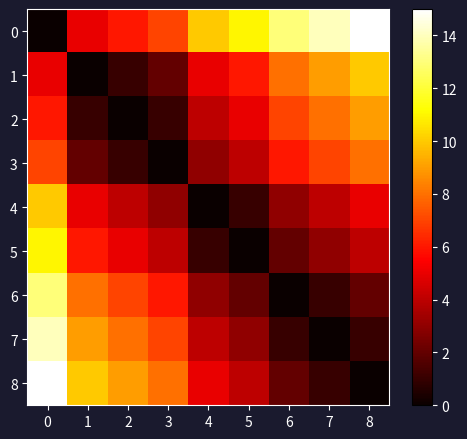

Reading right to left, extract all data points from this chart.

0: 8=15	7=14	6=13	5=11	4=10	3=7	2=6	1=5	0=0
1: 8=10	7=9	6=8	5=6	4=5	3=2	2=1	1=0	0=5
2: 8=9	7=8	6=7	5=5	4=4	3=1	2=0	1=1	0=6
3: 8=8	7=7	6=6	5=4	4=3	3=0	2=1	1=2	0=7
4: 8=5	7=4	6=3	5=1	4=0	3=3	2=4	1=5	0=10
5: 8=4	7=3	6=2	5=0	4=1	3=4	2=5	1=6	0=11
6: 8=2	7=1	6=0	5=2	4=3	3=6	2=7	1=8	0=13
7: 8=1	7=0	6=1	5=3	4=4	3=7	2=8	1=9	0=14
8: 8=0	7=1	6=2	5=4	4=5	3=8	2=9	1=10	0=15